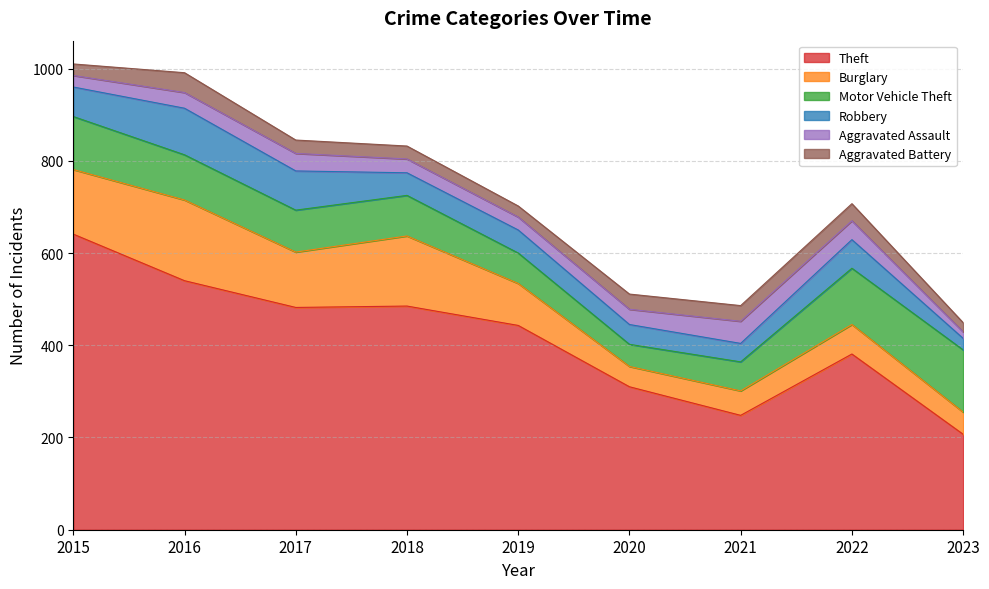

How many times do Aggravated Battery and Aggravated Assault cross each other?

2